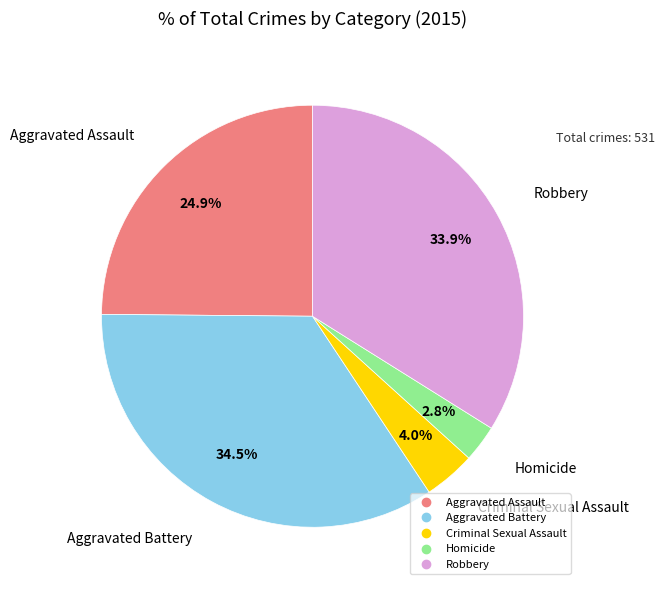

To the nearest percent, what is the average slice percentage?

20%